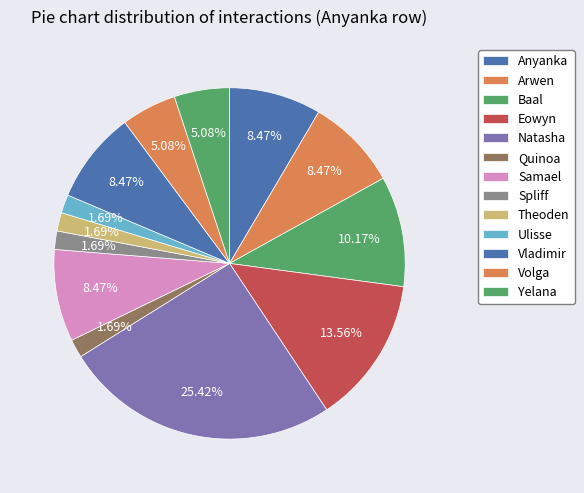

How many slices are in this pie chart?

13